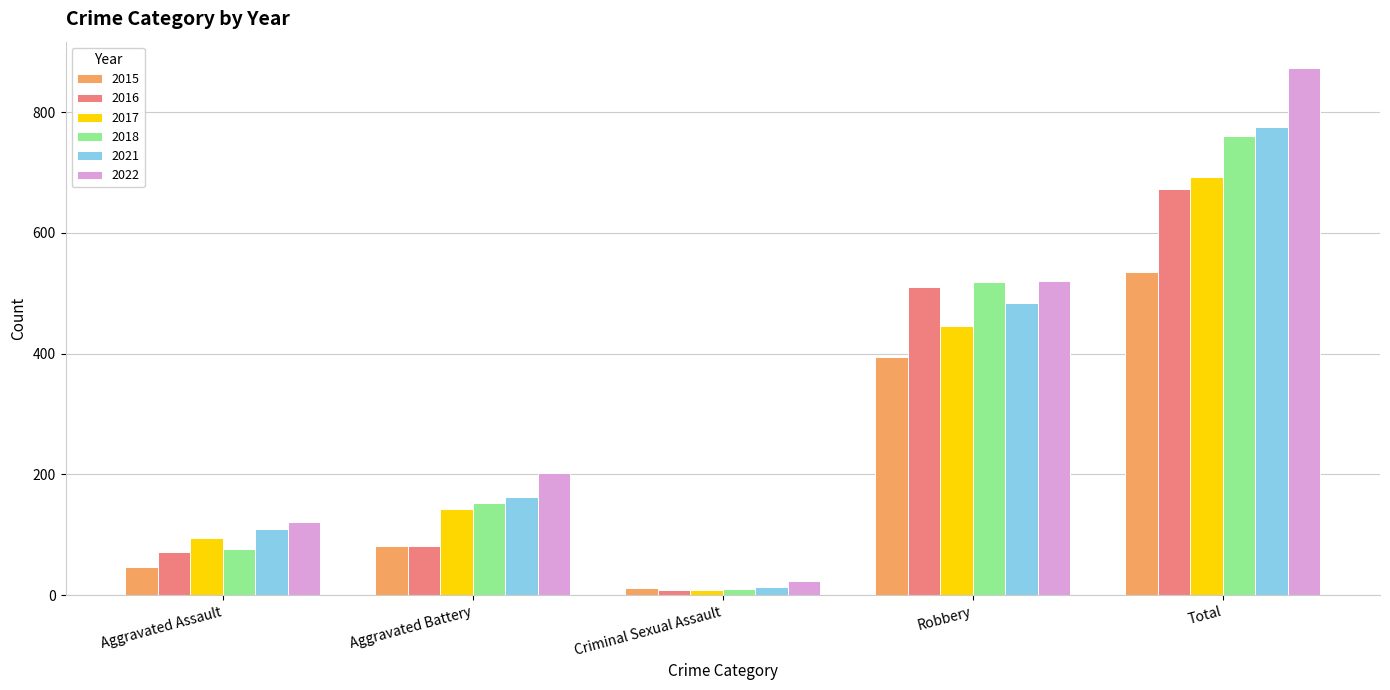

Reading left to right, transcribe all the data shown in this chart.

2015: 46	82	12	395	535
2016: 71	82	8	510	672
2017: 95	142	8	446	692
2018: 77	152	11	519	760
2021: 110	163	14	484	775
2022: 121	202	24	521	873